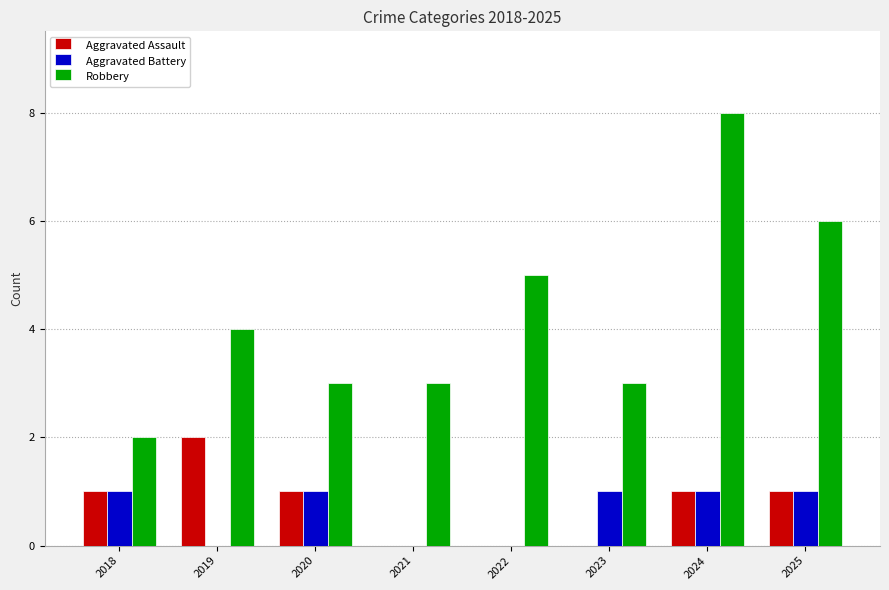

True or false: Aggravated Assault has a value of 2 at 2018.

False